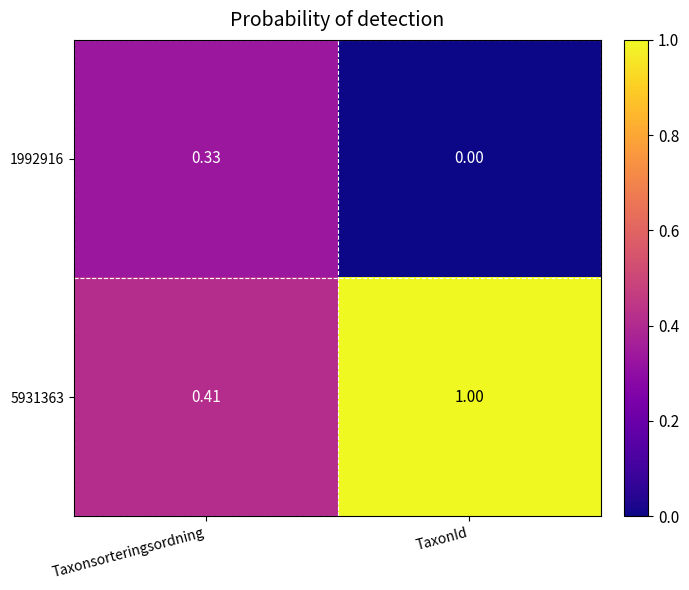

At which label is 1992916 closest to 0?

TaxonId